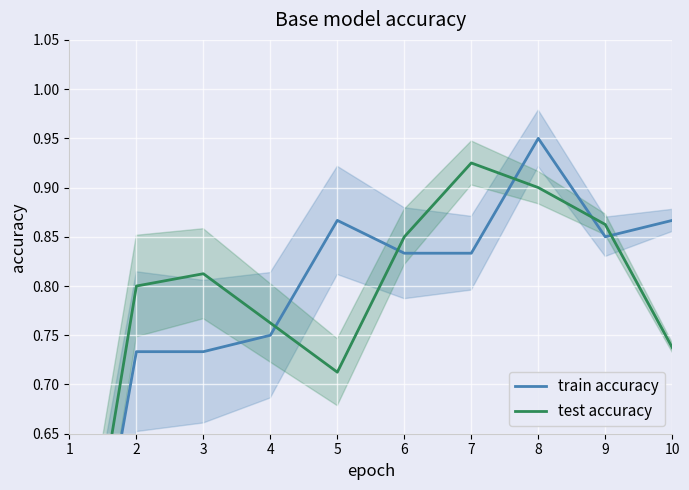

The value of test accuracy at 8 is 0.9. True or false?

True